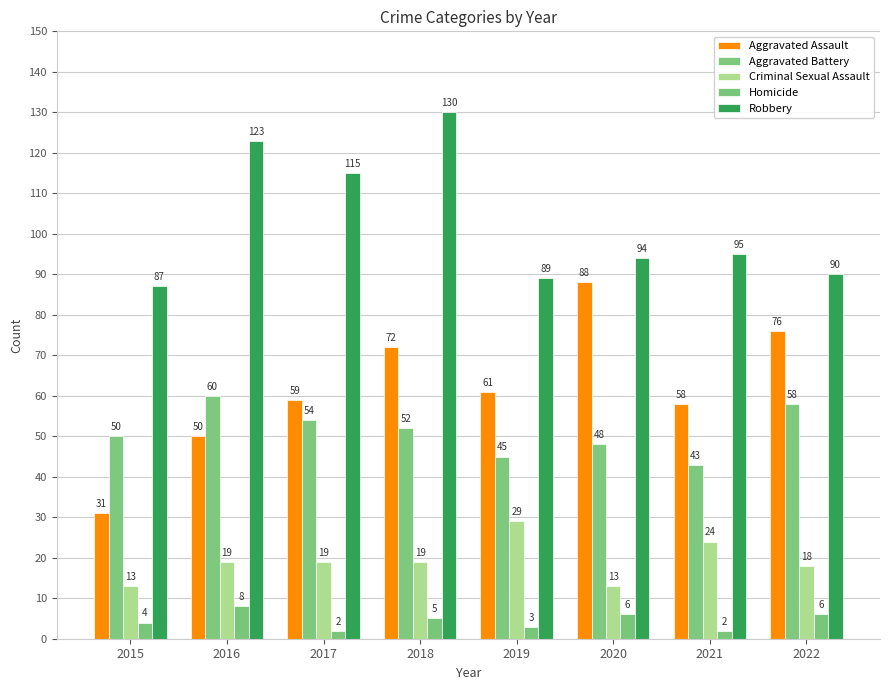

What is the sum of the Homicide values at 2020 and 2018?

11